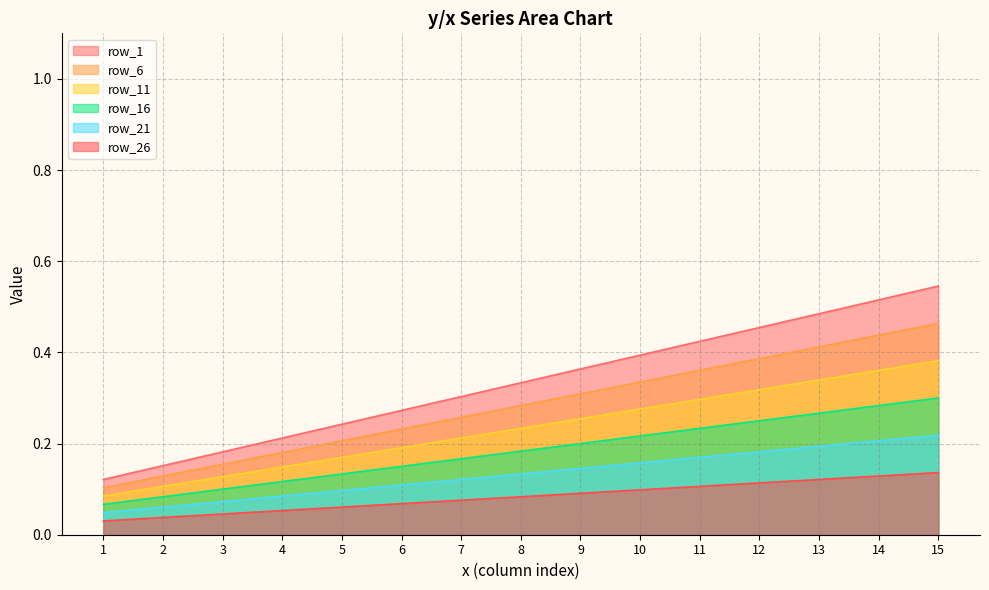

True or false: row_16 and row_6 intersect in this chart.

False